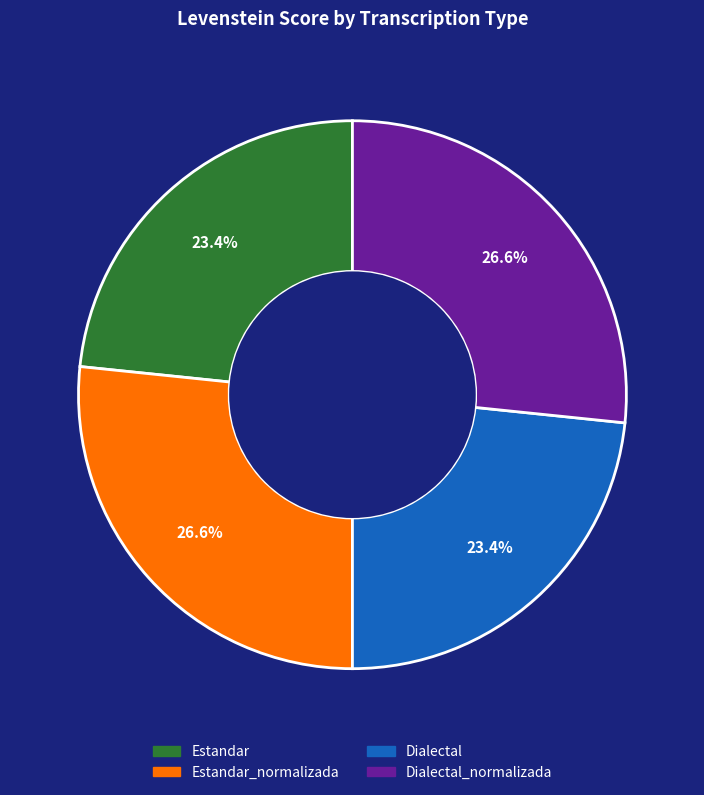

Is there a majority slice in this chart?

No